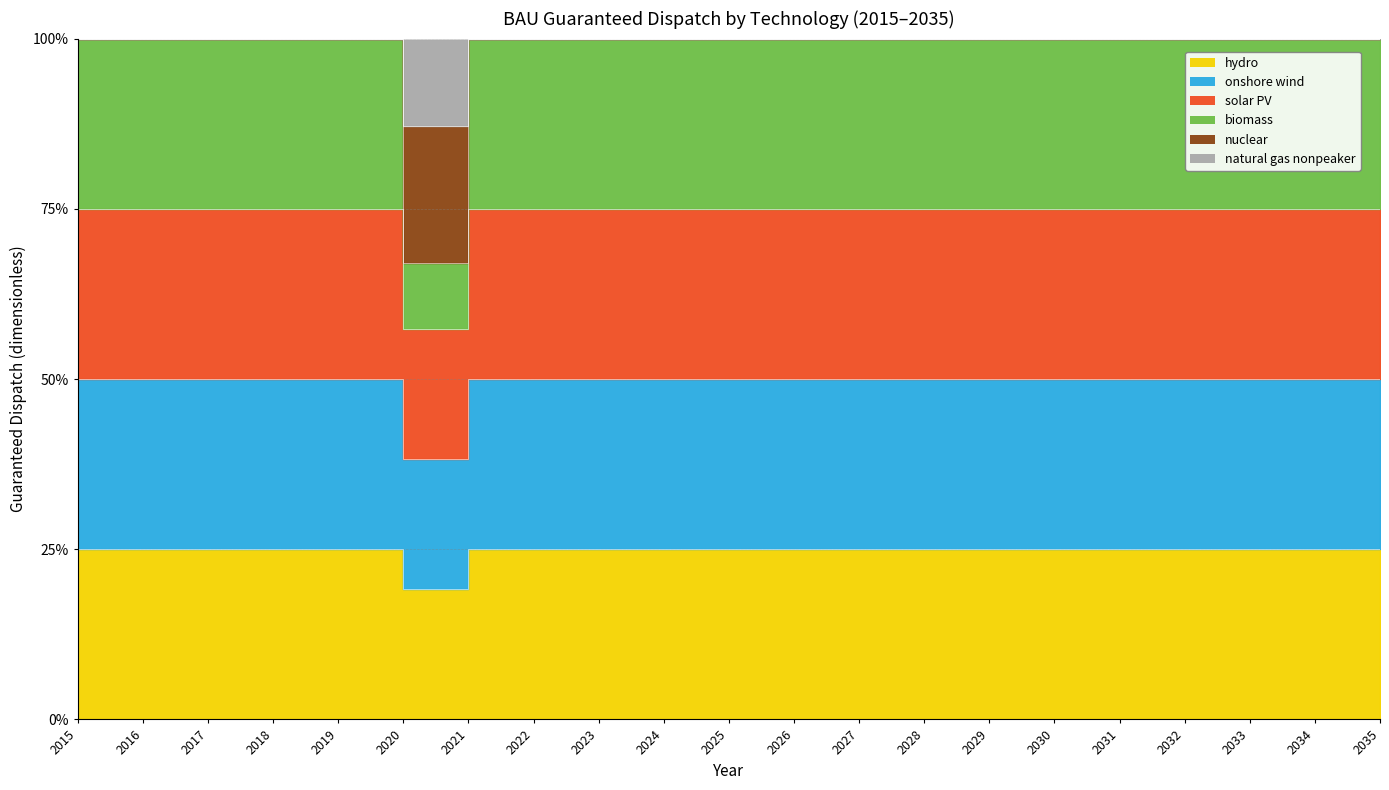

What is the maximum value shown in the chart?

1.0